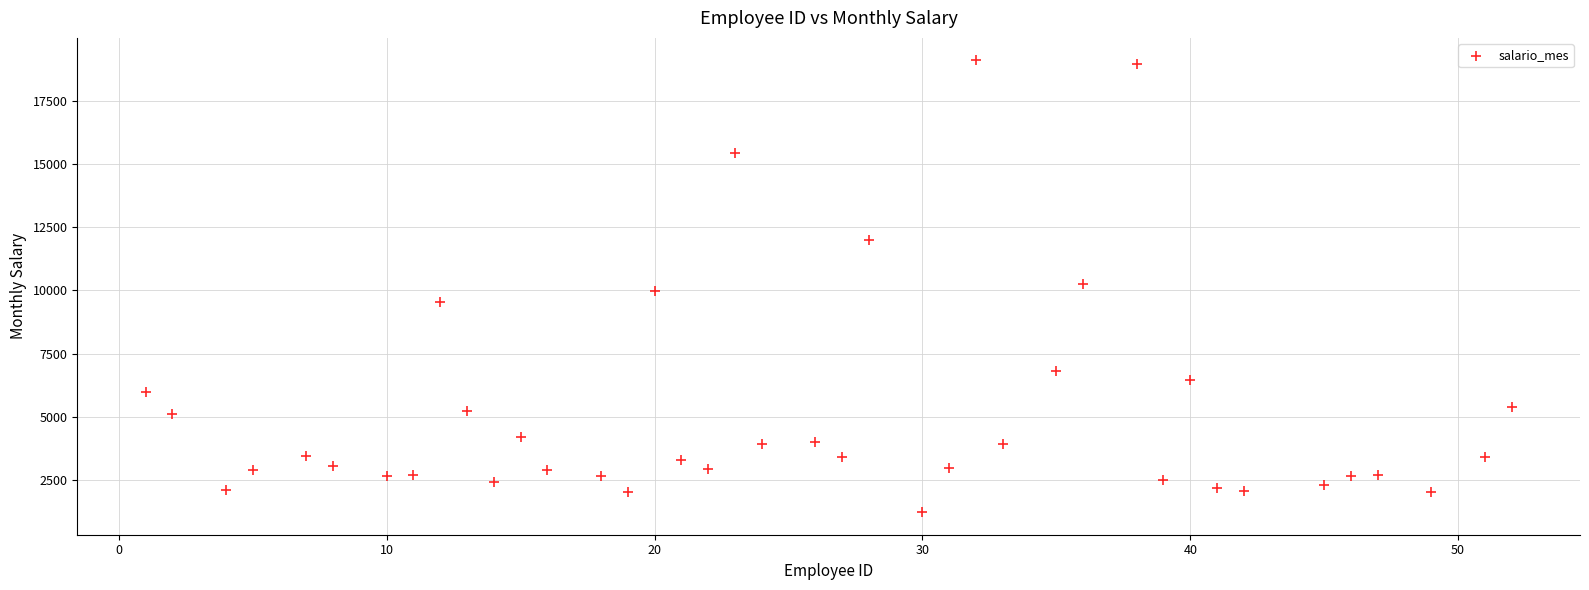

What is the range of Y values (max minus min)?

17862